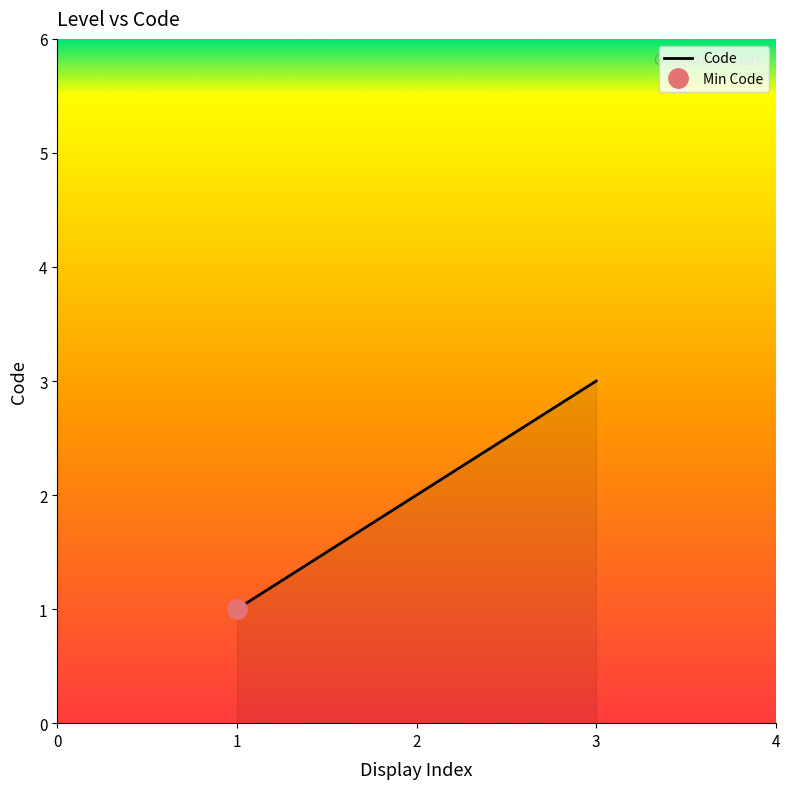

Is it true that Code equals 3 at 3?

True